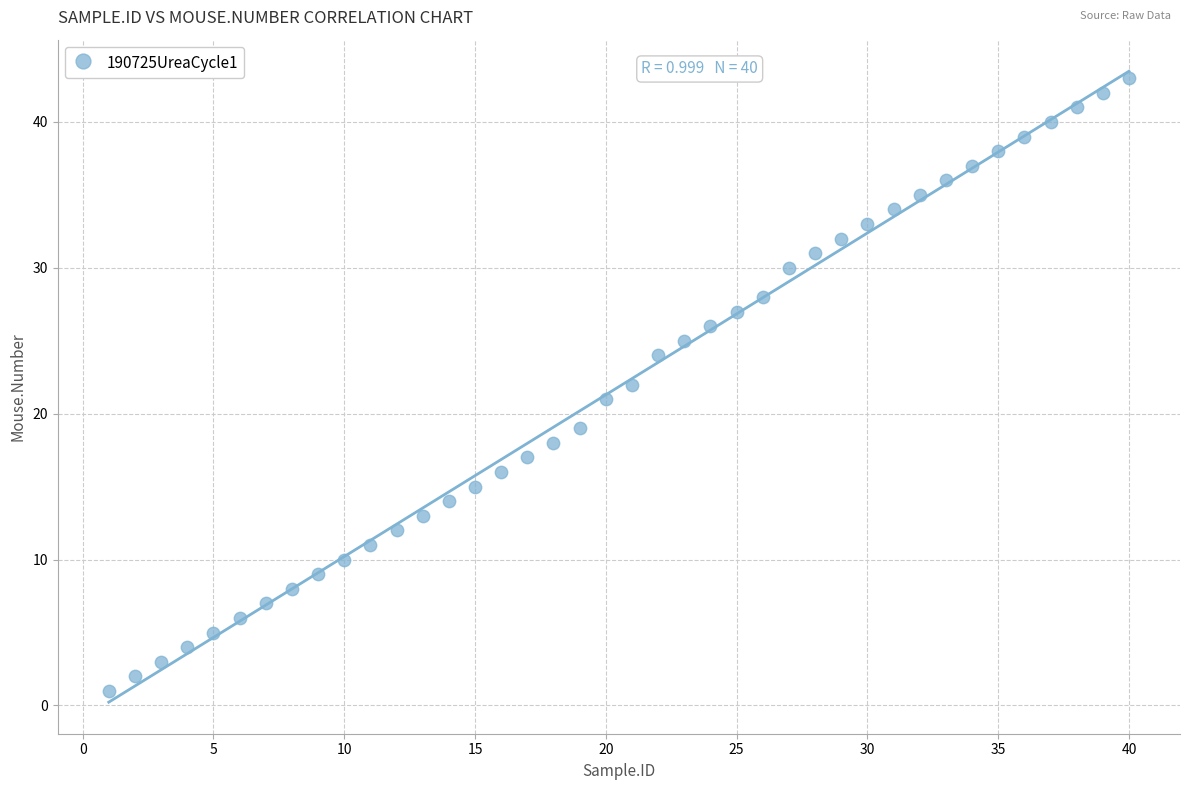

What is the range of Y values (max minus min)?

42